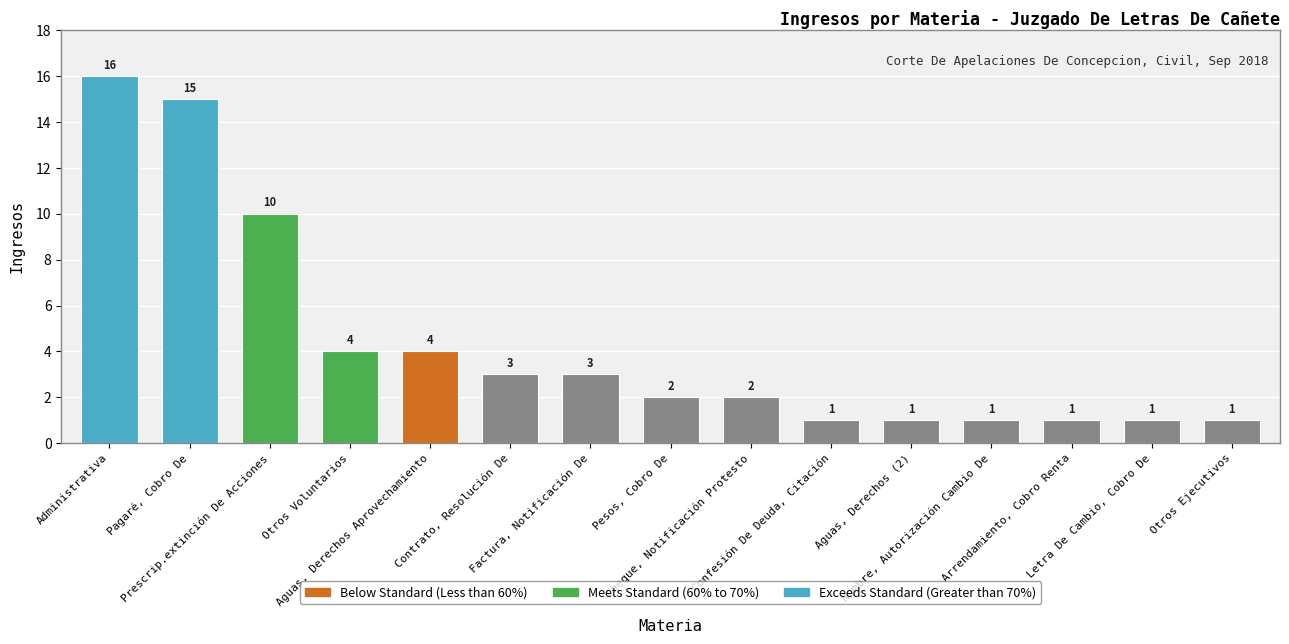

Which category has the highest value across all series?

Administrativa